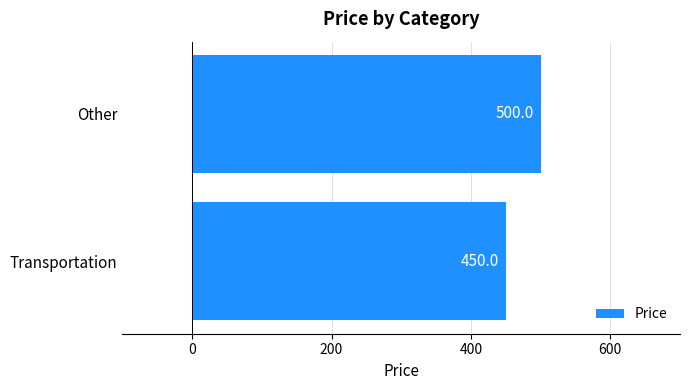

Reading bottom to top, list all the values displayed in this chart.

Transportation=450	Other=500